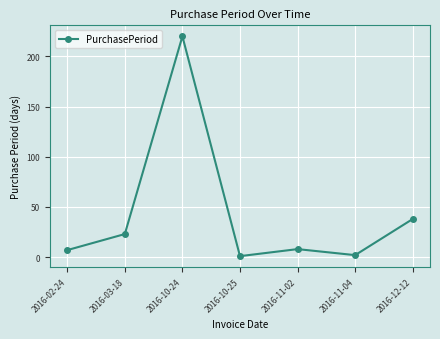

At which label does the data first exceed 8?

2016-03-18